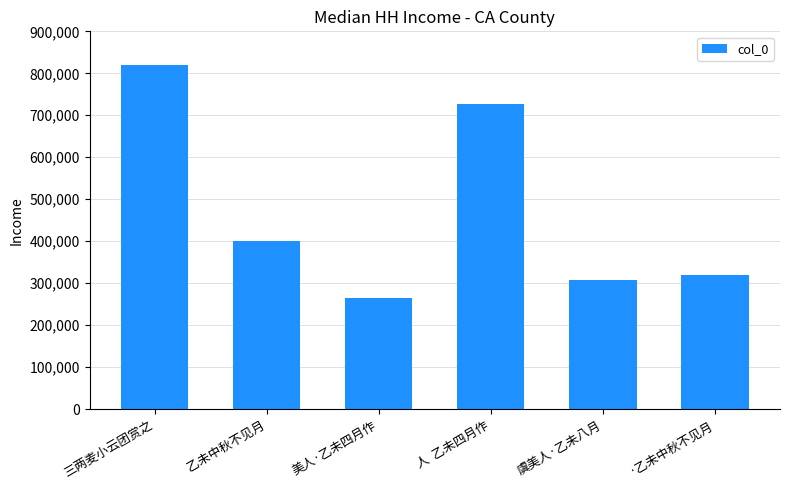

What is the maximum value shown in the chart?

820313